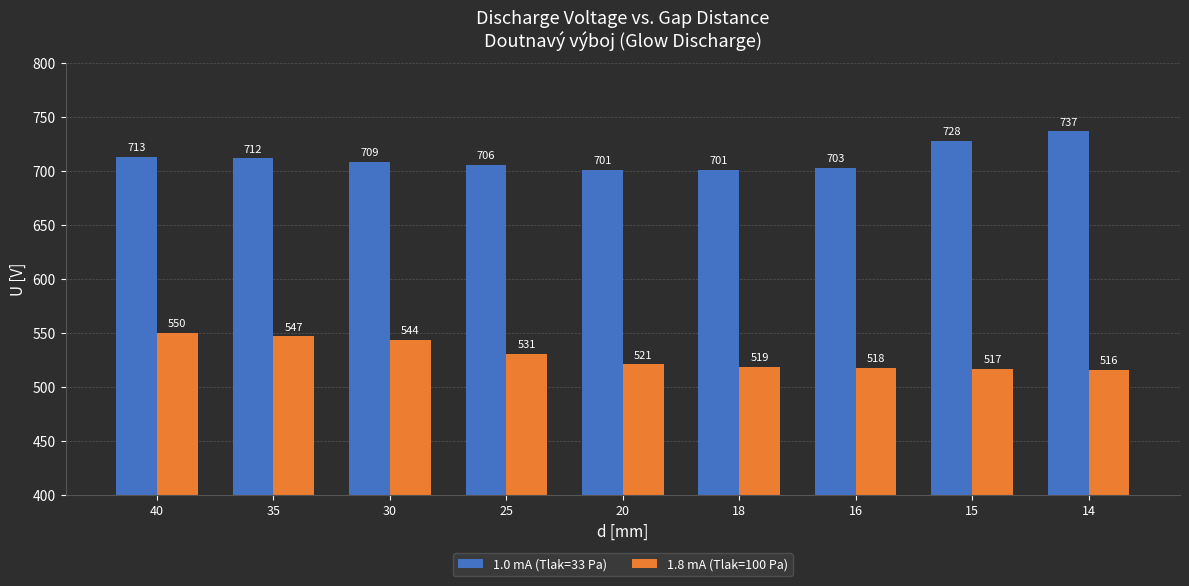

Reading right to left, list all the values displayed in this chart.

1.0 mA (Tlak=33 Pa): 737	728	703	701	701	706	709	712	713
1.8 mA (Tlak=100 Pa): 516	517	518	519	521	531	544	547	550